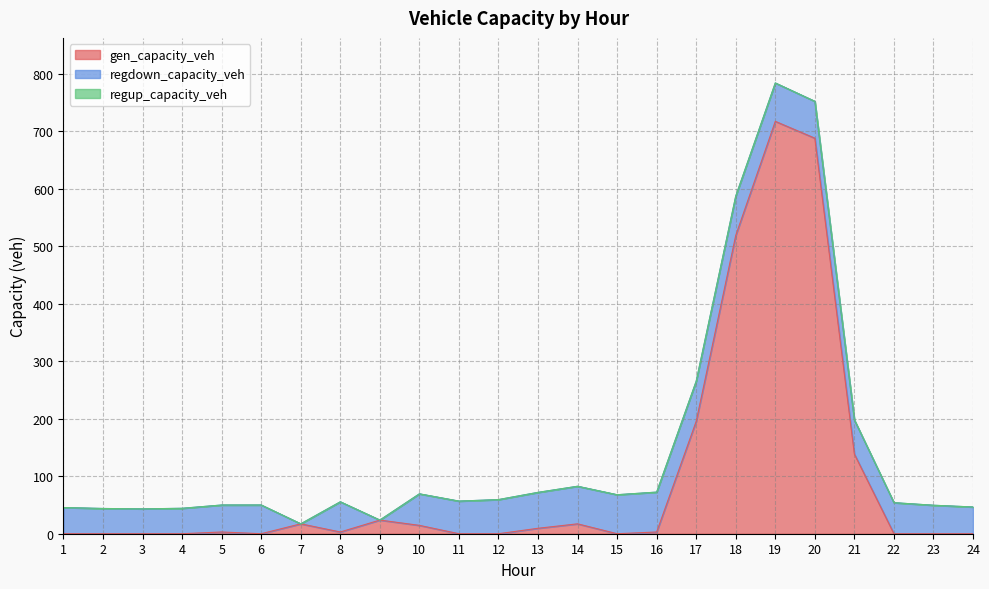

What is the difference between the second highest and second lowest values in the gen_capacity_veh series?

687.7